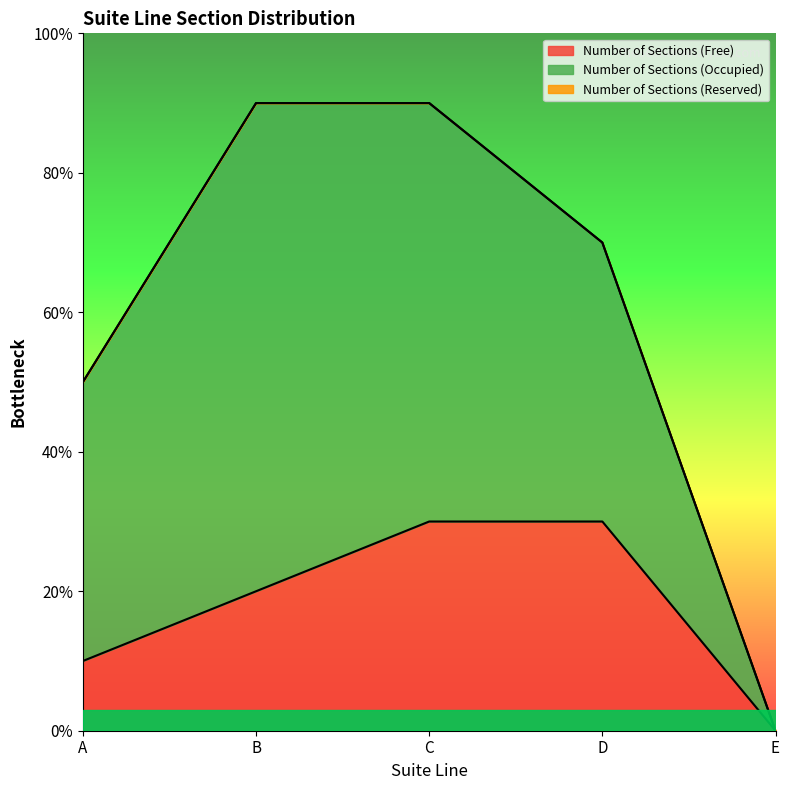

Between E and A, which is larger?

A